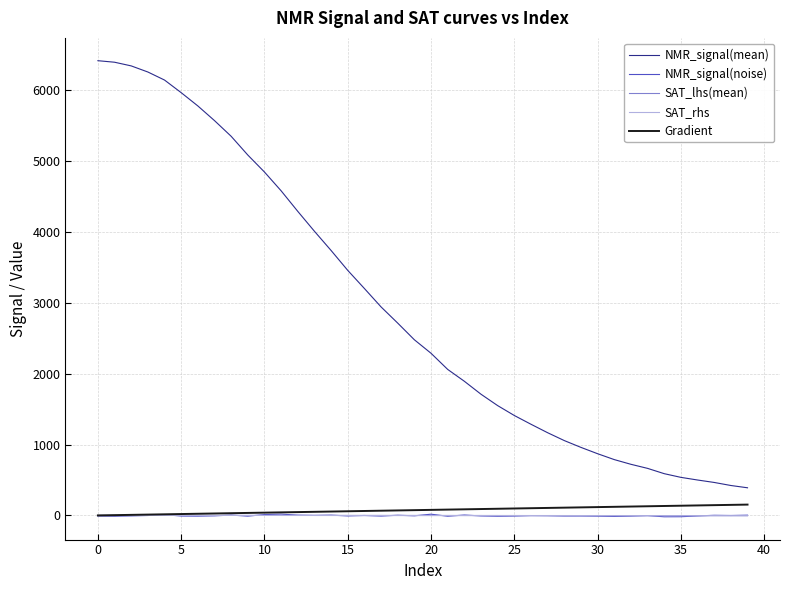

What is the difference between the maximum and second lowest values in the NMR_signal(mean) series?

5989.6